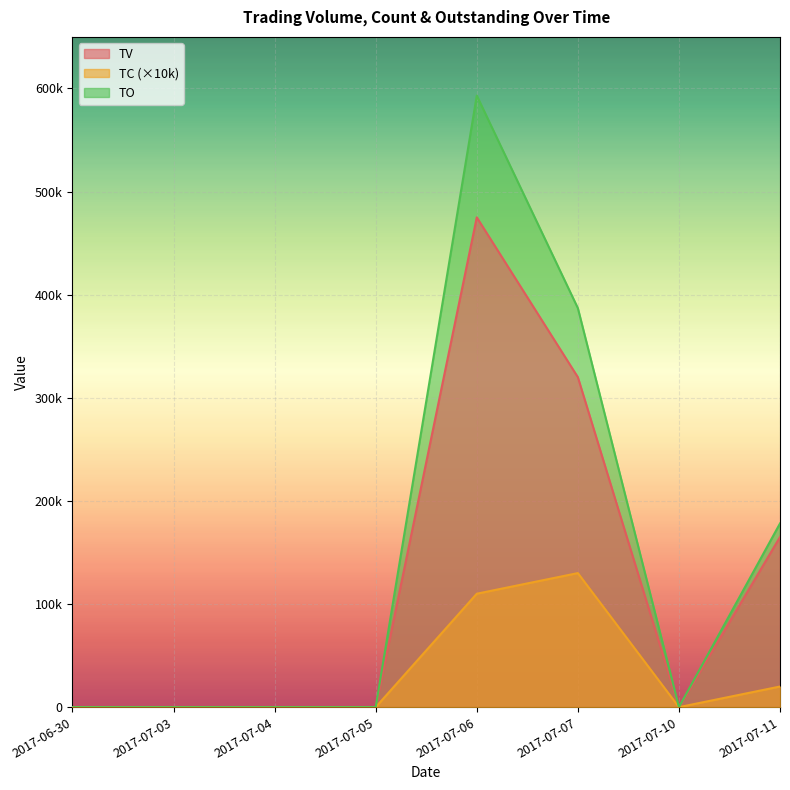

Is it true that TO equals 535841 at 2017-07-07?

False